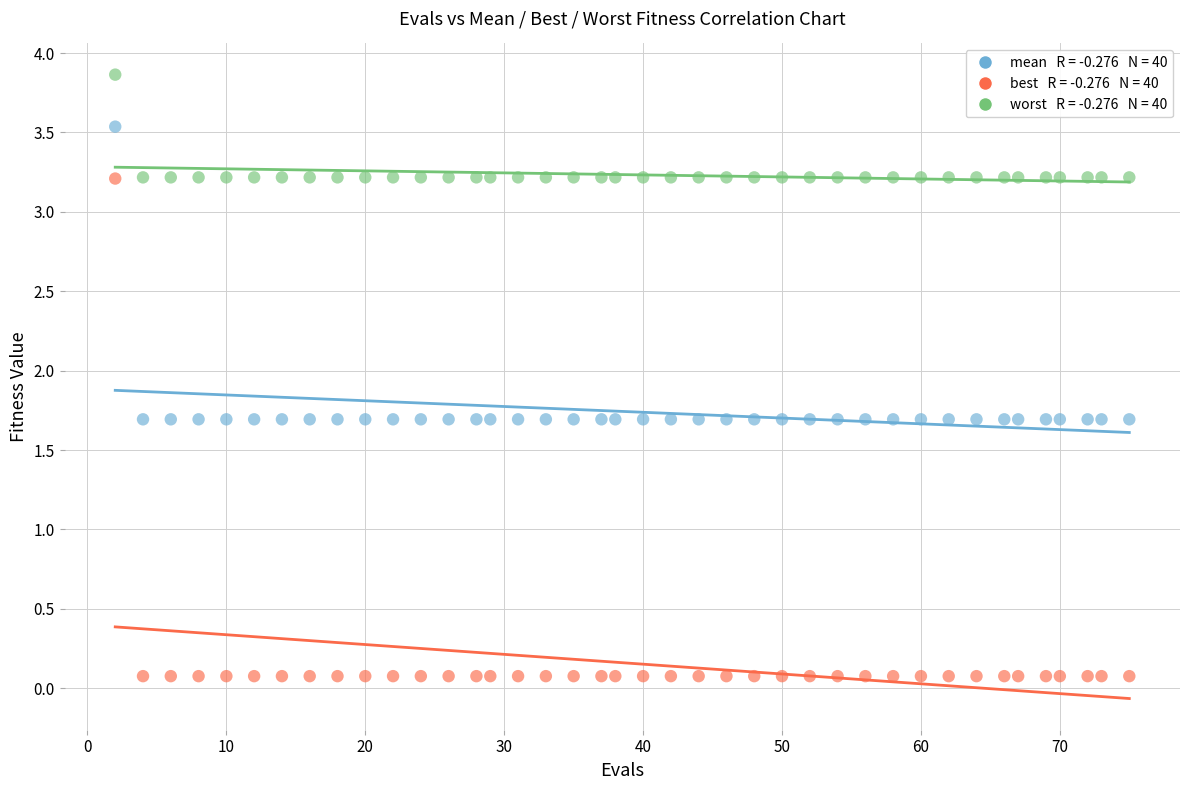

Across all data points, what is the range of Y values (max minus min)?

3.8